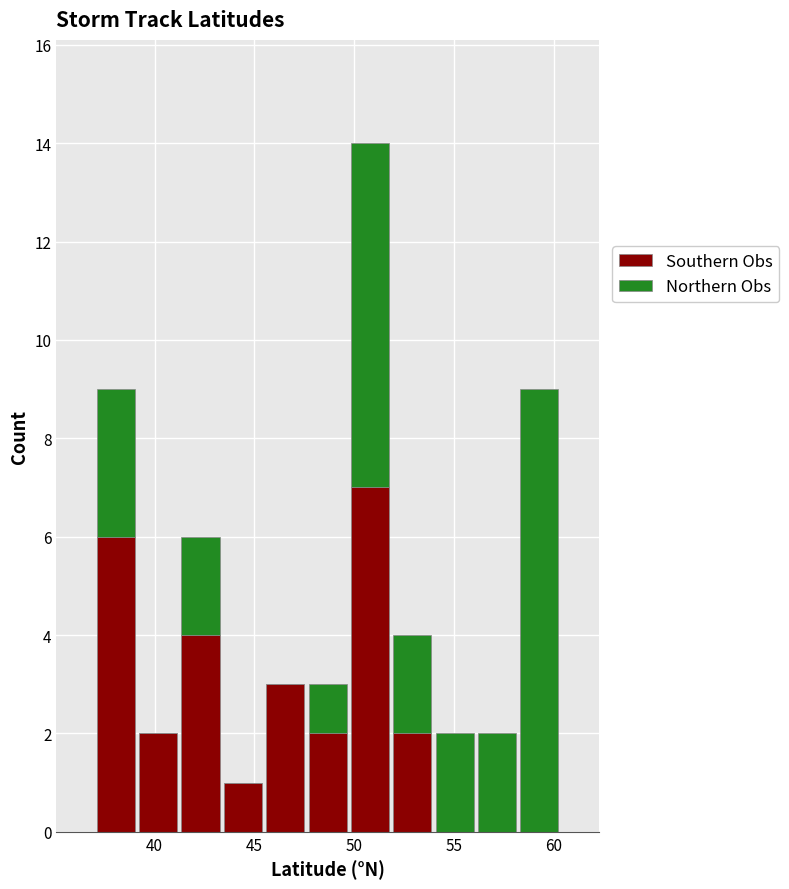

What is the total height of the stacked bar covering 43.5 to 45.5 on the x-axis? Neither the bar edges nor the heights are printed on the chart, so give them approximately, as read against the axes.

1